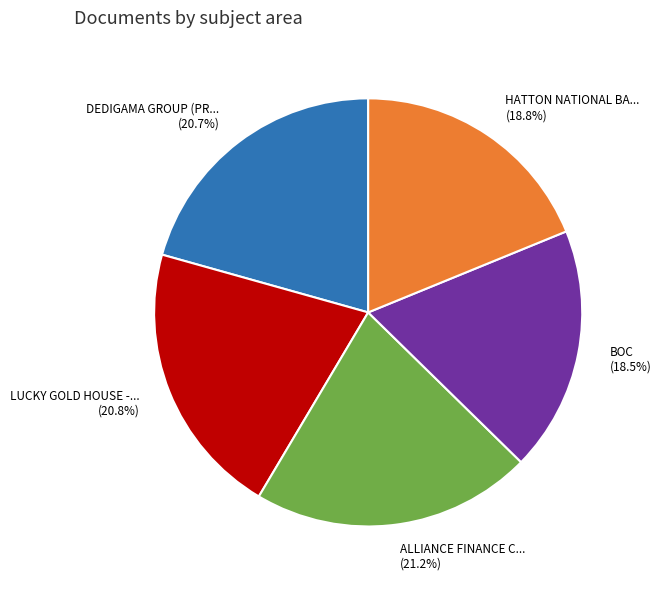

How many segments does this pie chart have?

5